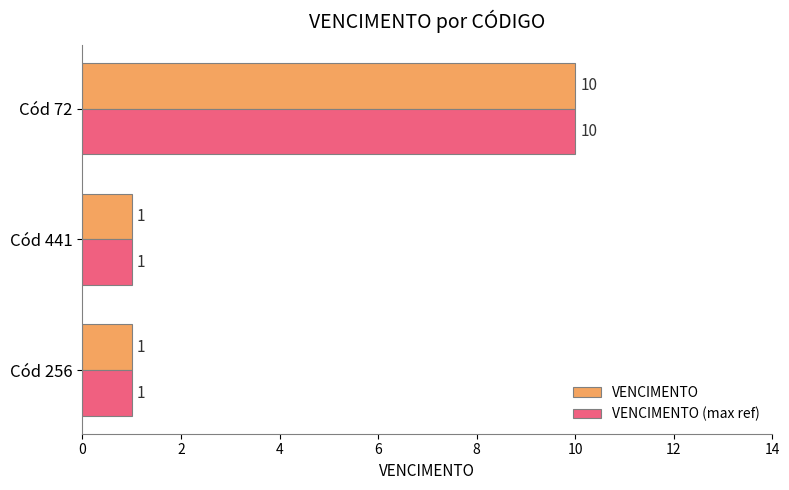

What is the maximum value for VENCIMENTO (max ref)?

10